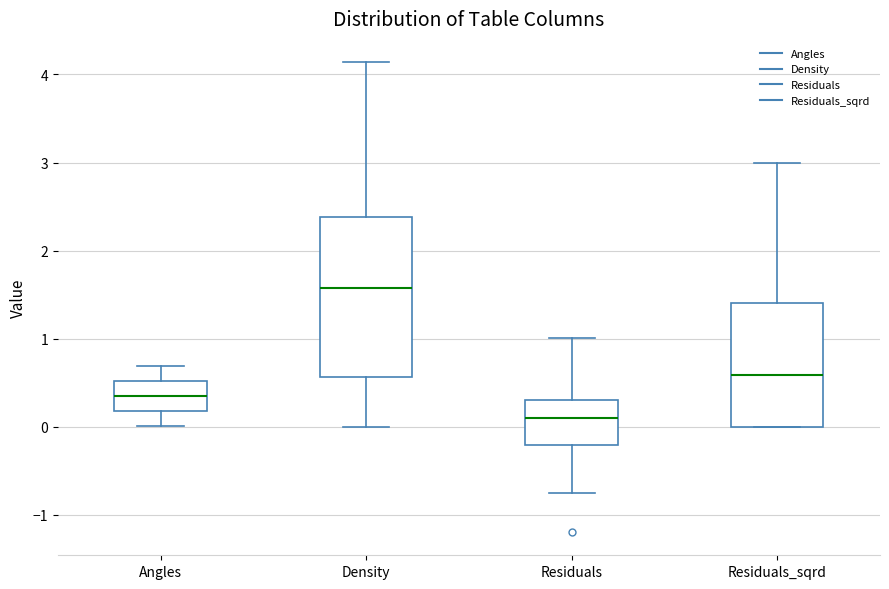

Reading left to right, transcribe this box plot: for each box, give where its median line is, the range the box spans, and where its two whiskers end, as read against the y-axis. The values are not printed on the chart, so give them approximately, as read against the axis.

Angles: median 0.4, box 0.2 to 0.5, whiskers 0.0 to 0.7
Density: median 1.6, box 0.6 to 2.4, whiskers 0.0 to 4.1
Residuals: median 0.1, box -0.2 to 0.3, whiskers -0.8 to 1.0
Residuals_sqrd: median 0.6, box 0.0 to 1.4, whiskers 0.0 to 3.0